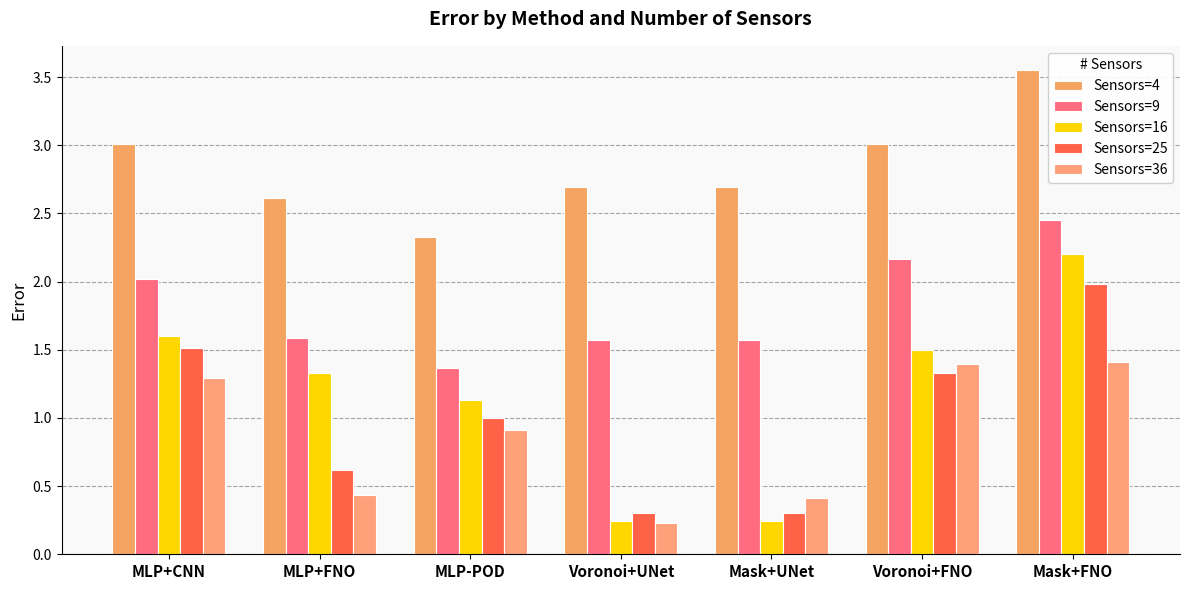

List the labels in order of Sensors=25 value, largest first.

Mask+FNO, MLP+CNN, Voronoi+FNO, MLP-POD, MLP+FNO, Voronoi+UNet, Mask+UNet